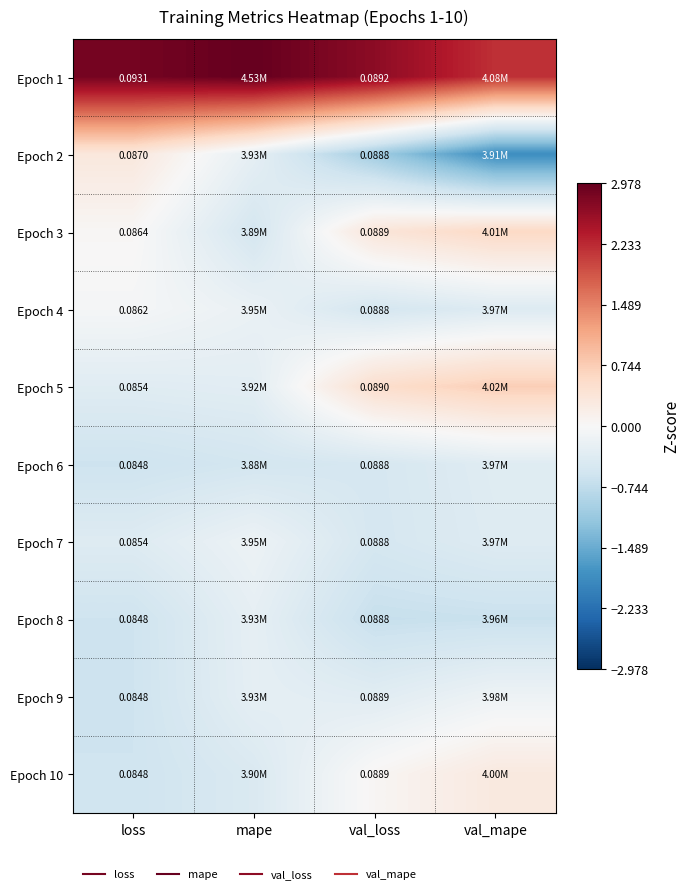

Which has a higher value, val_loss or mape?

mape